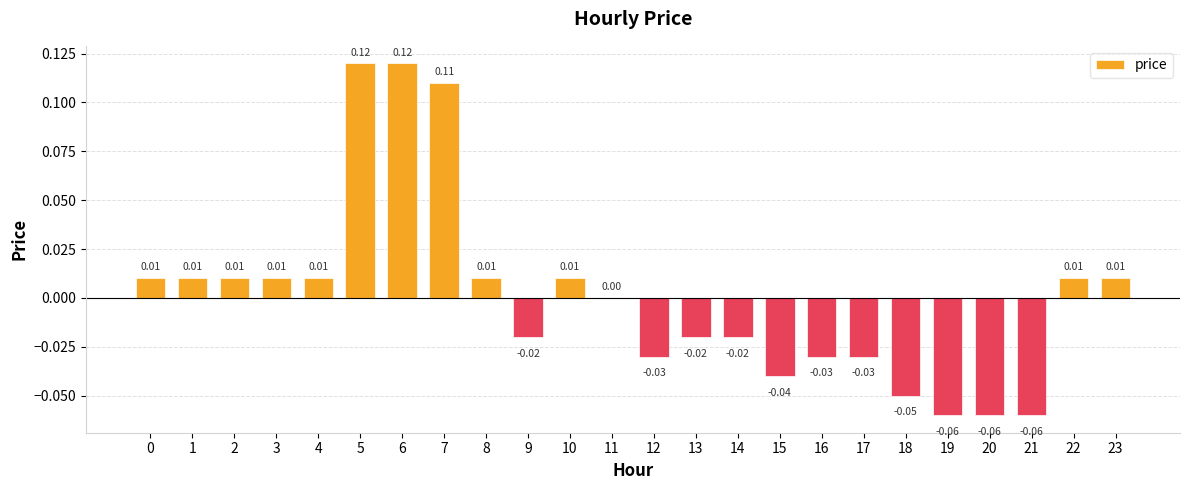

Are the bars horizontal?

No